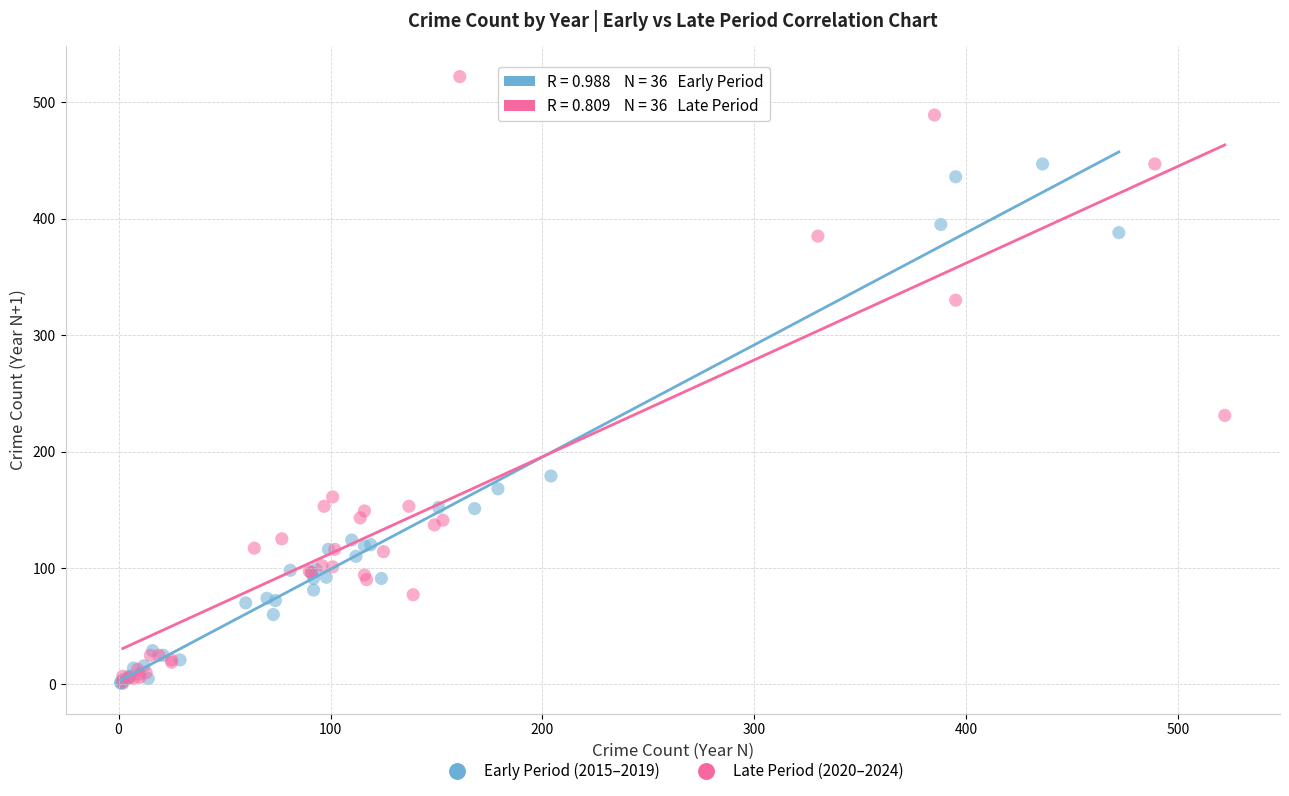

Which series reaches the maximum Y coordinate?

Late Period (2020–2024)